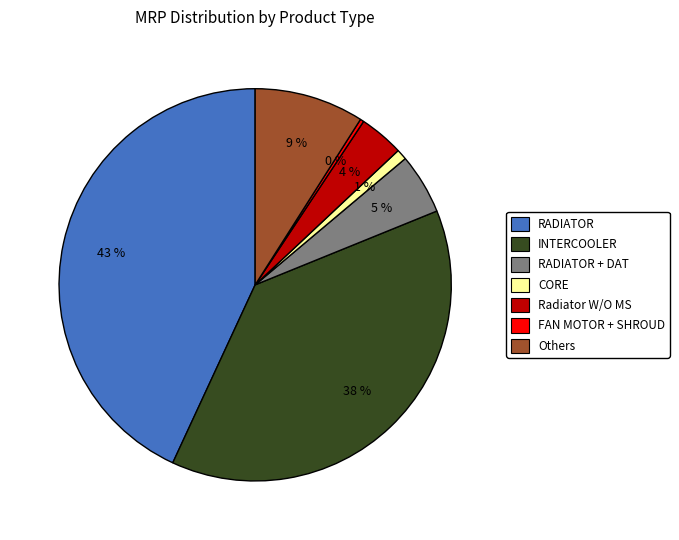

Is there a majority slice in this chart?

No